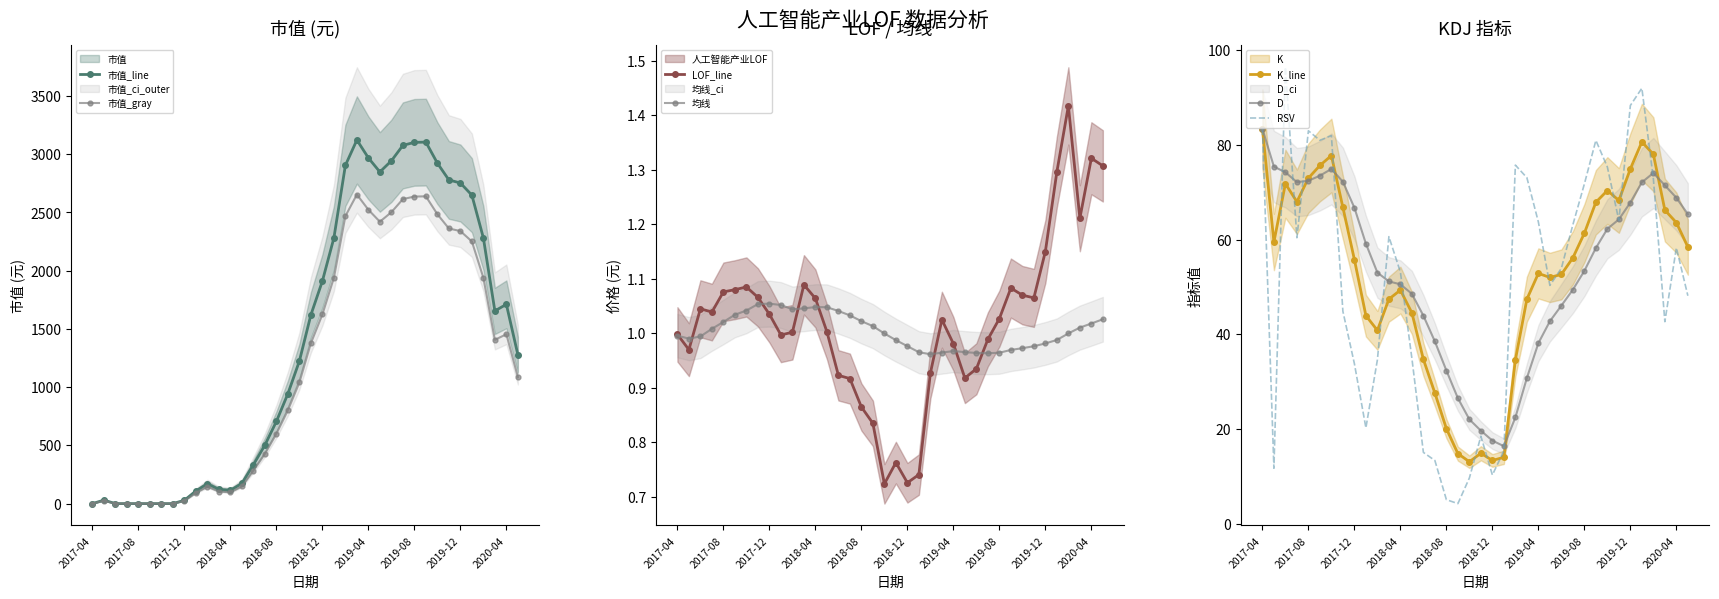

What is the sum of the 市值 values at 2020-01 and 2018-03?

2770.6